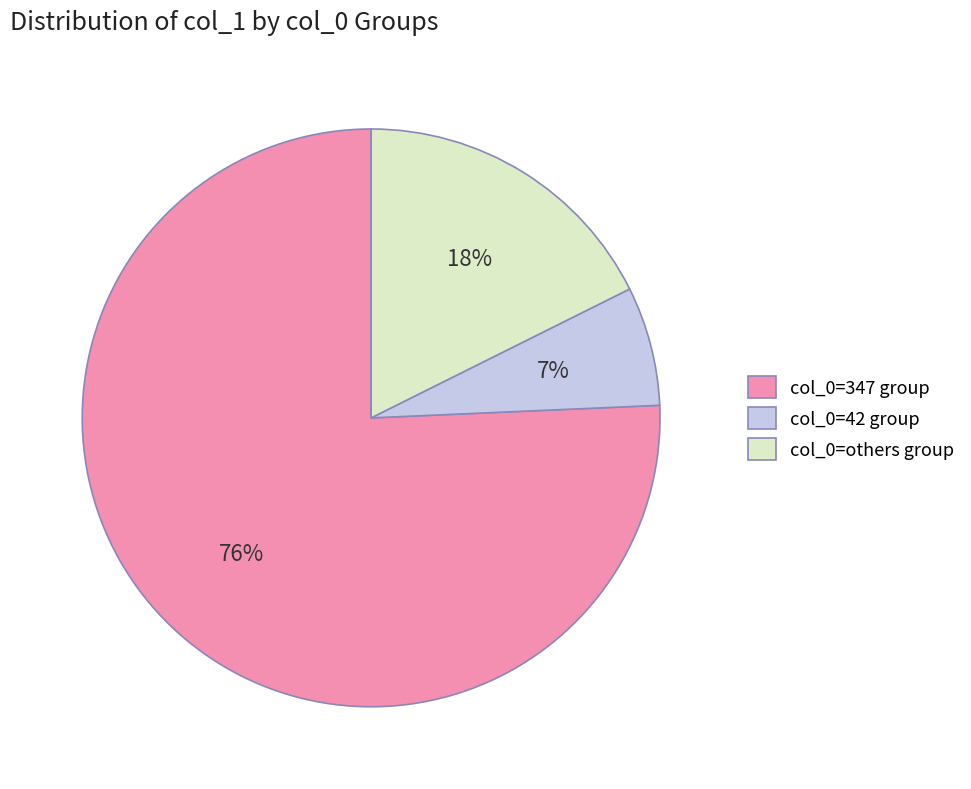

Rank the categories by value from lowest to highest.

col_0=42 group, col_0=others group, col_0=347 group